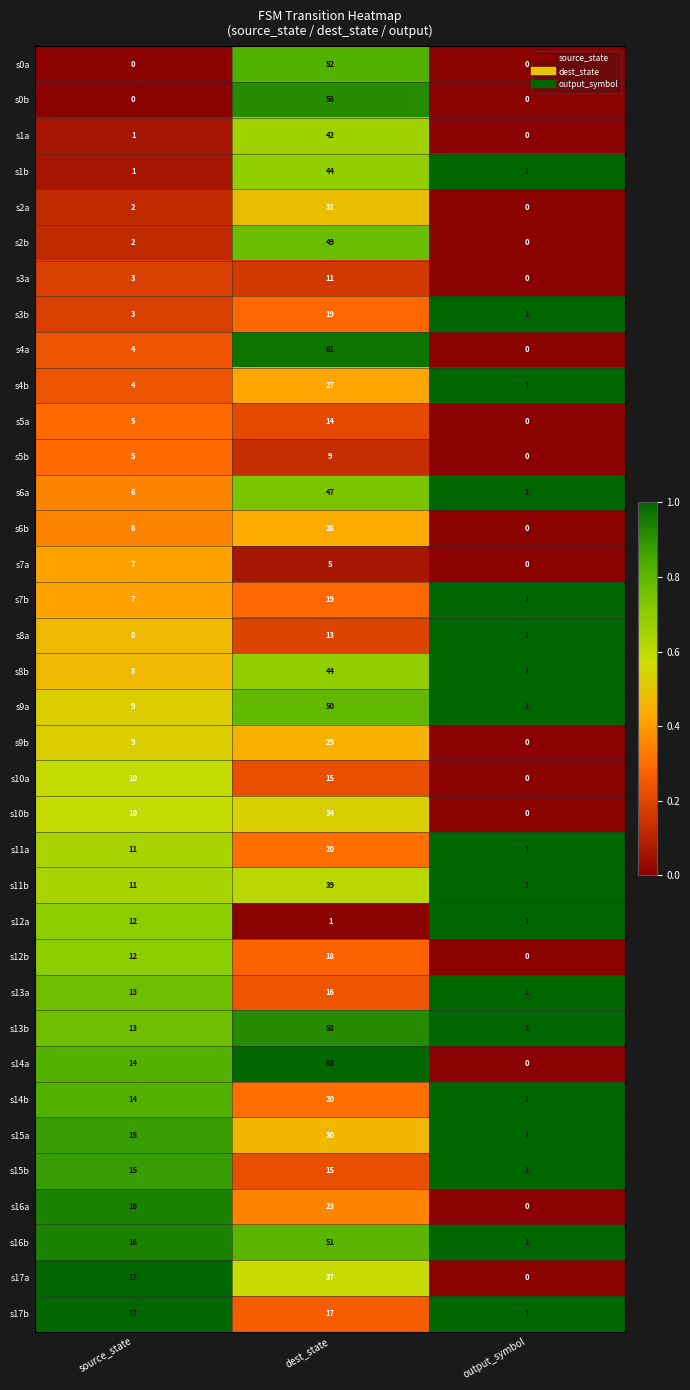

Count the number of categories in the chart.

3